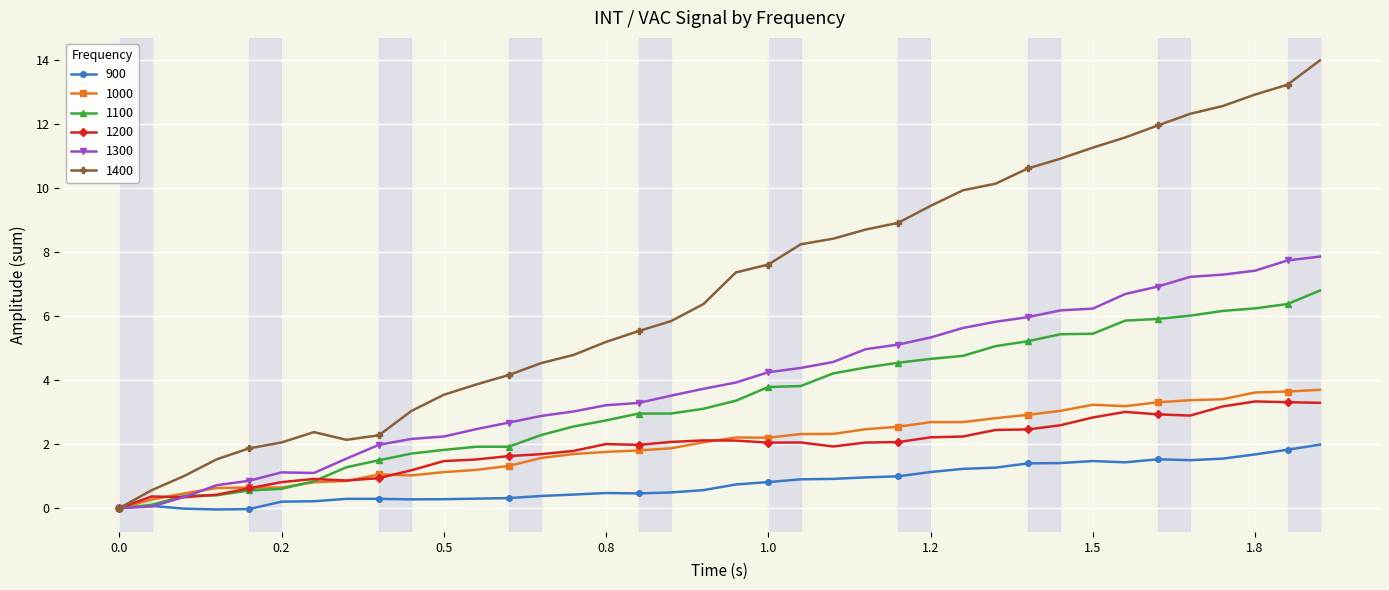

Which series has the widest spread of values?

1400